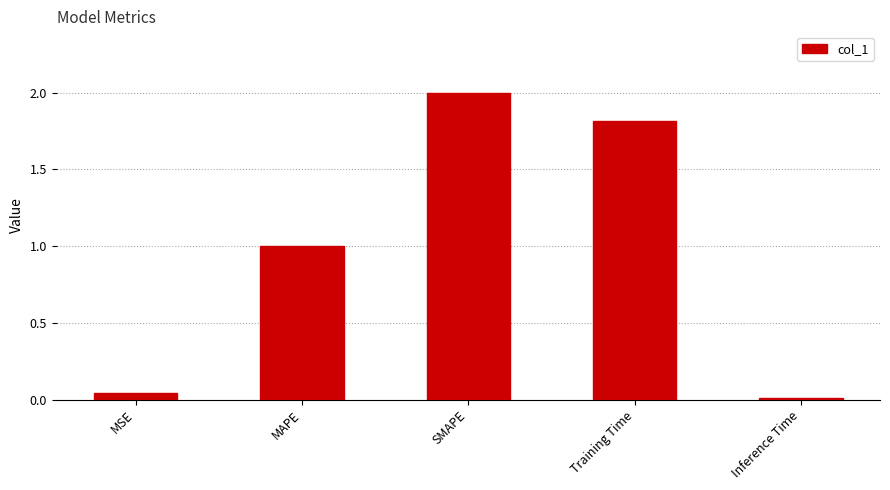

How many series are shown in this chart?

1